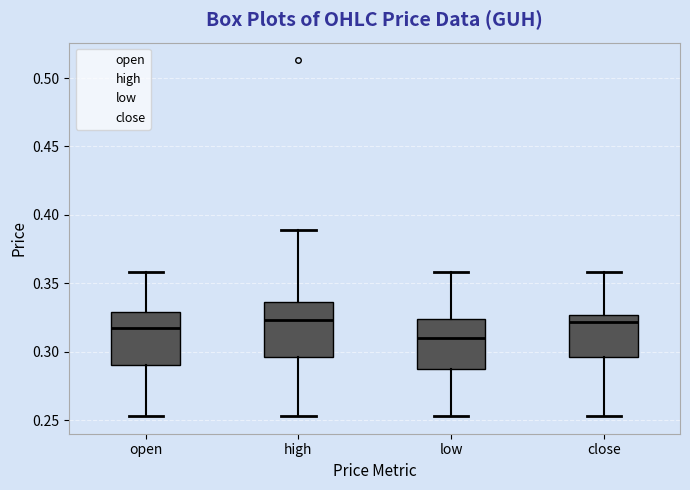

Reading left to right, transcribe this box plot: for each box, give where its median line is, the range the box spans, and where its two whiskers end, as read against the y-axis. The values are not printed on the chart, so give them approximately, as read against the axis.

open: median 0.315, box 0.290 to 0.330, whiskers 0.255 to 0.360
high: median 0.325, box 0.295 to 0.335, whiskers 0.255 to 0.390
low: median 0.310, box 0.285 to 0.325, whiskers 0.255 to 0.360
close: median 0.320, box 0.295 to 0.325, whiskers 0.255 to 0.360